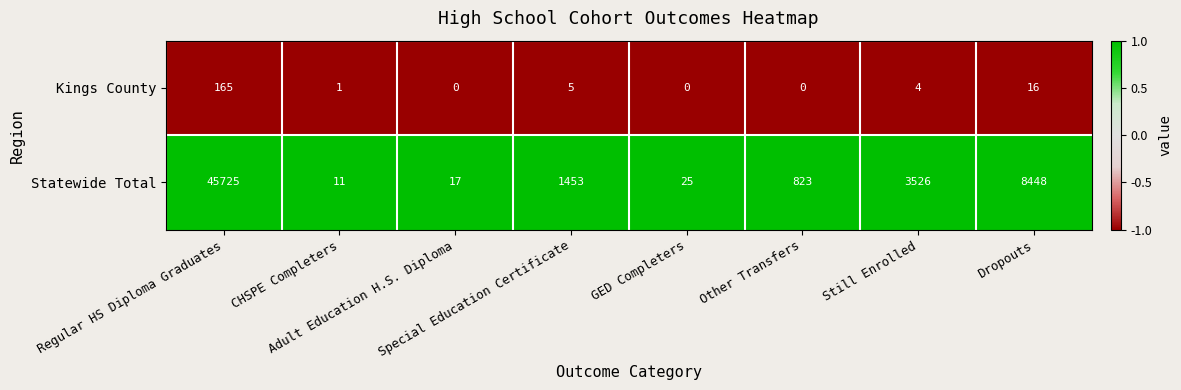

List the series in order of their peak value, lowest first.

Kings County, Statewide Total